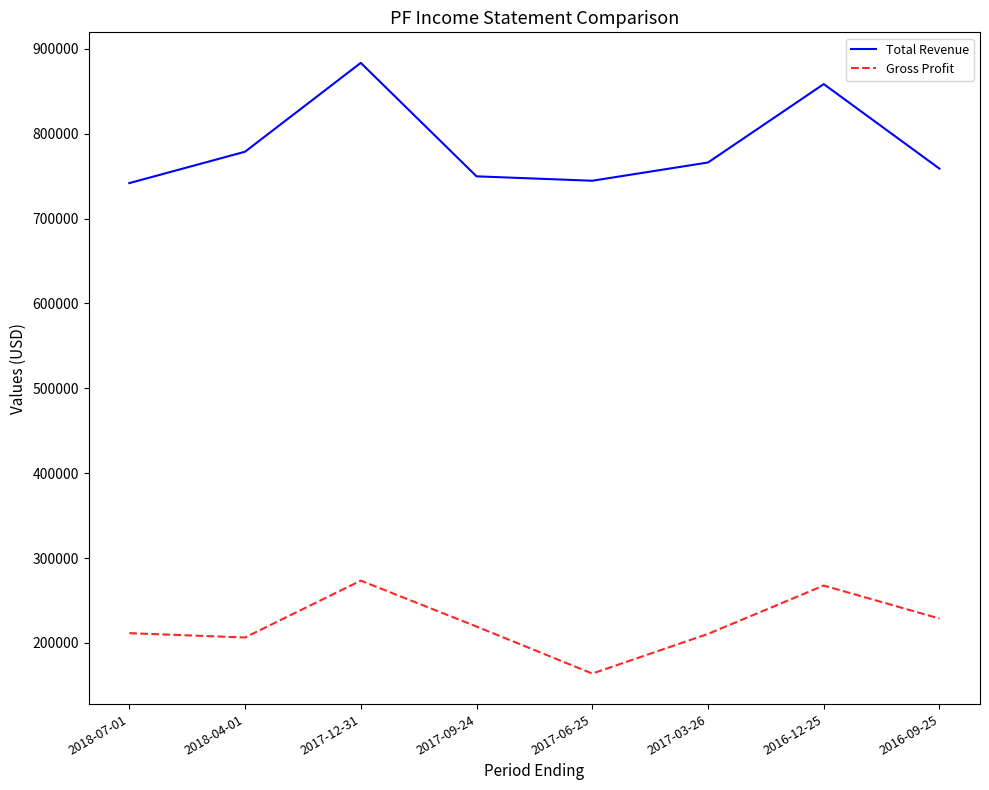

True or false: Total Revenue has a value of 1289674 at 2016-12-25.

False